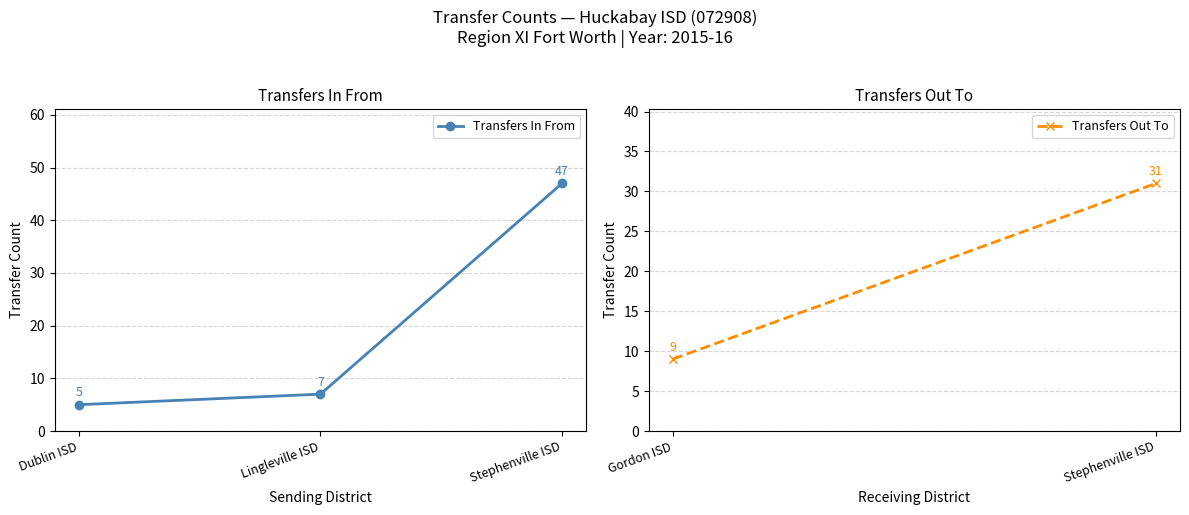

What is the label of the 2nd point from the left?

Lingleville ISD